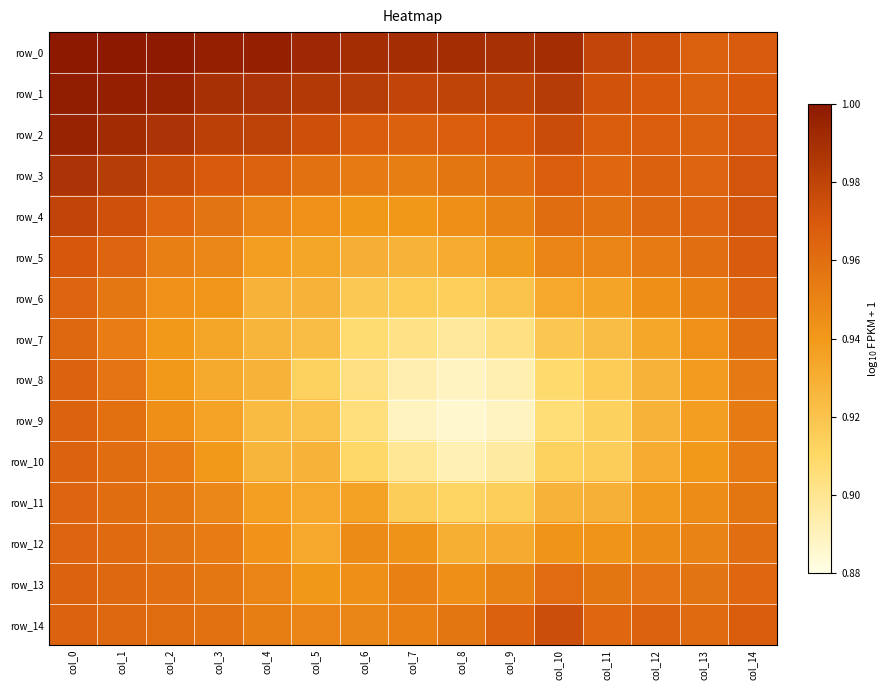

Read the row_4 value at col_9.

1.0